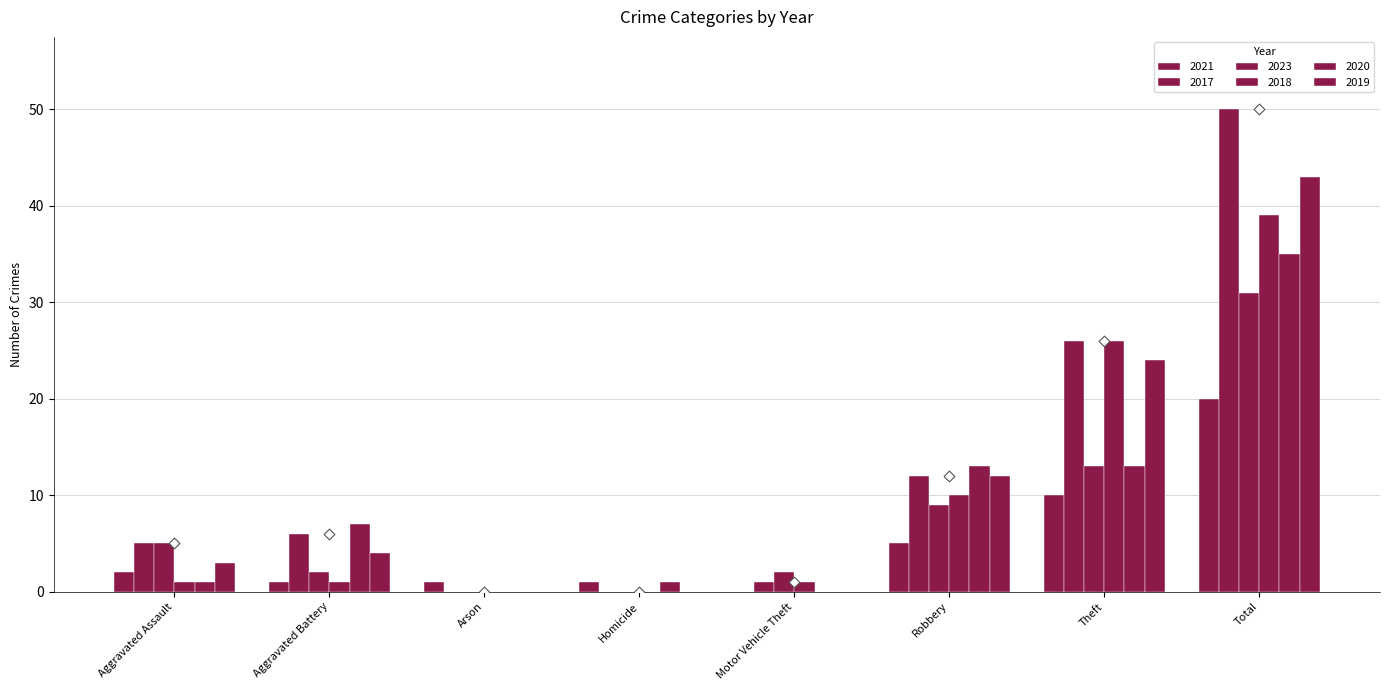

What is the total value across all series at Homicide?

2